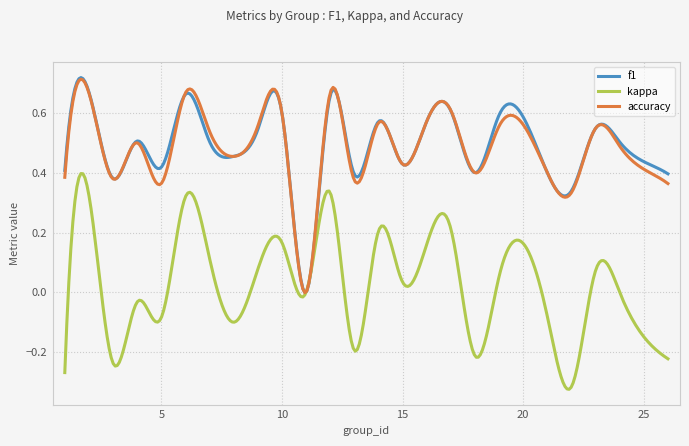

What is the value of the kappa point at the 6th from the left?

0.3